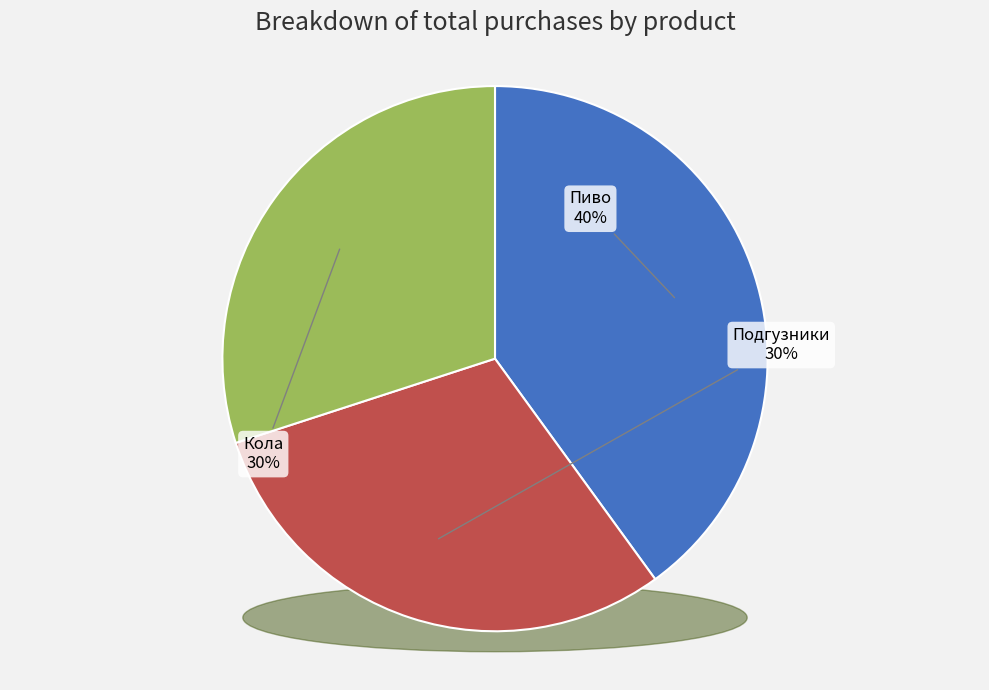

To the nearest percent, what percentage of the pie is Пиво?

40%